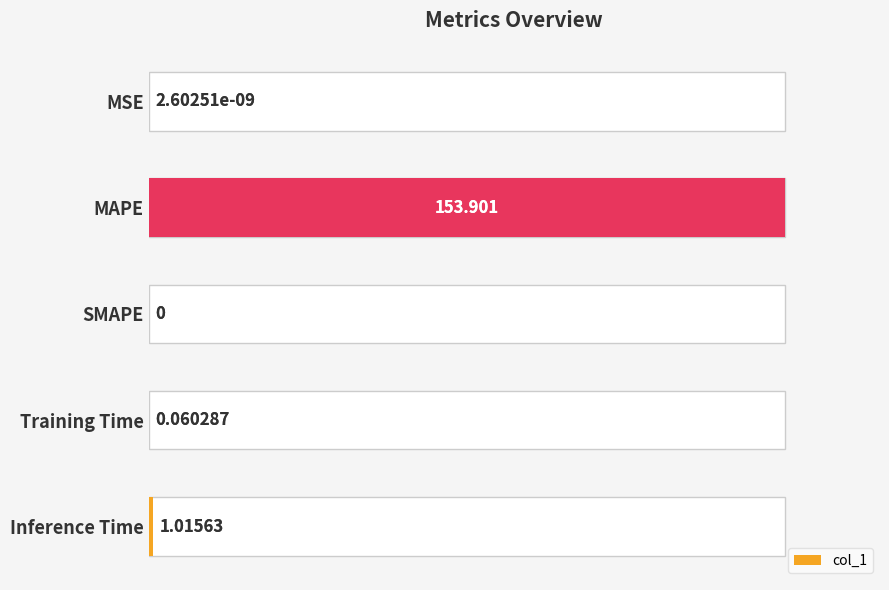

Does the chart contain stacked bars?

No